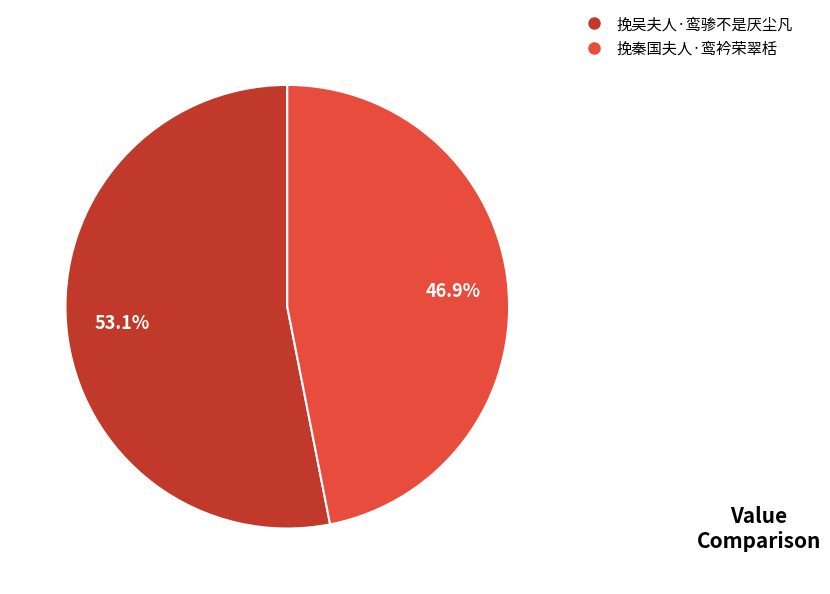

Count the number of slices in the pie.

2